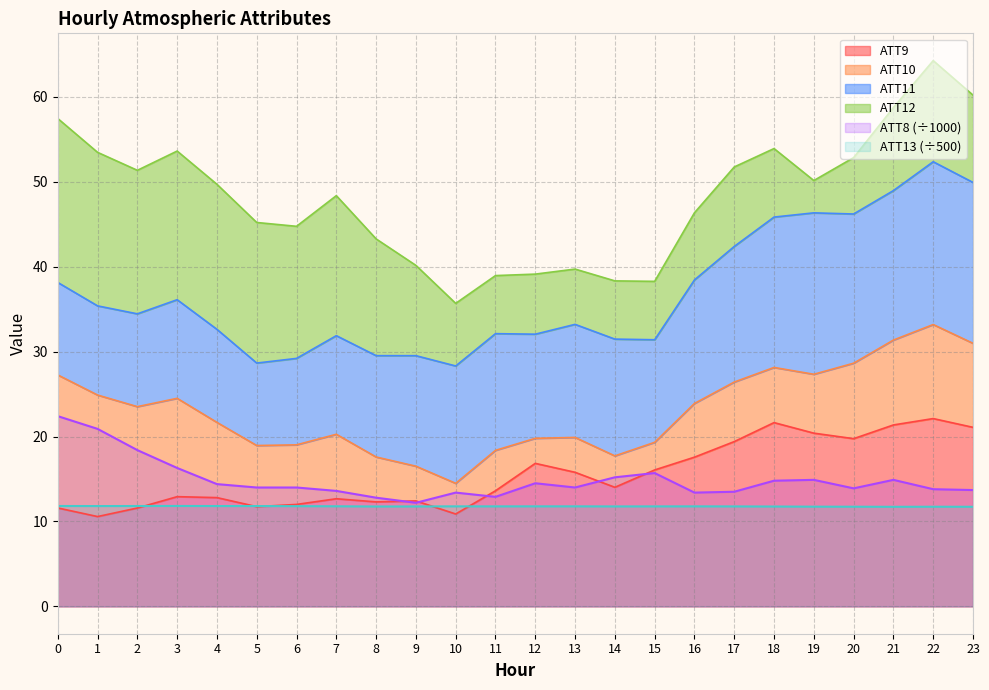

The ATT8 (÷1000) series shows 15.2 at 14. True or false?

True